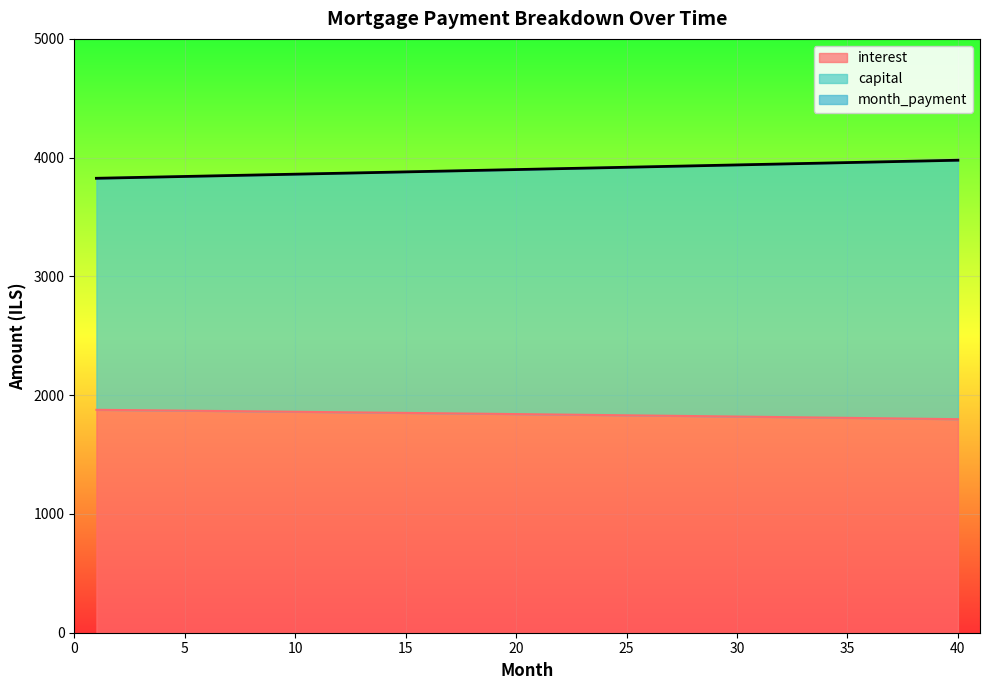

What is the sum of the month_payment values at 7 and 14?

7725.6